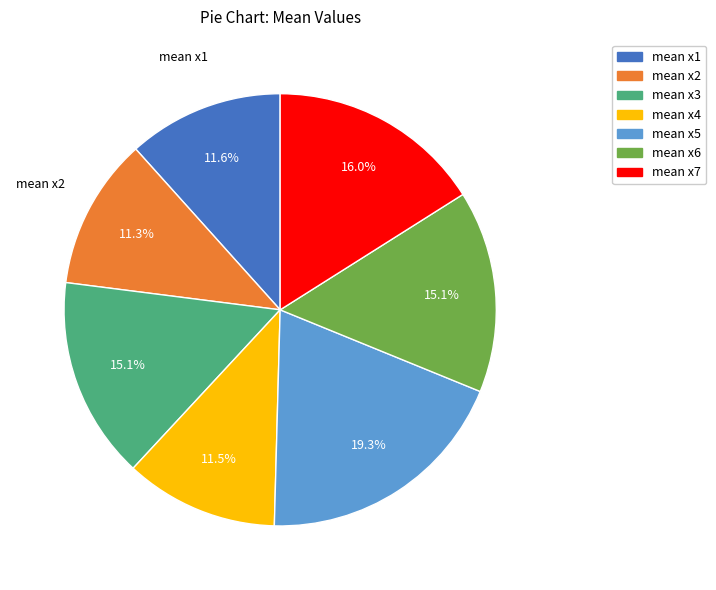

To the nearest percent, what is the average slice percentage?

14%